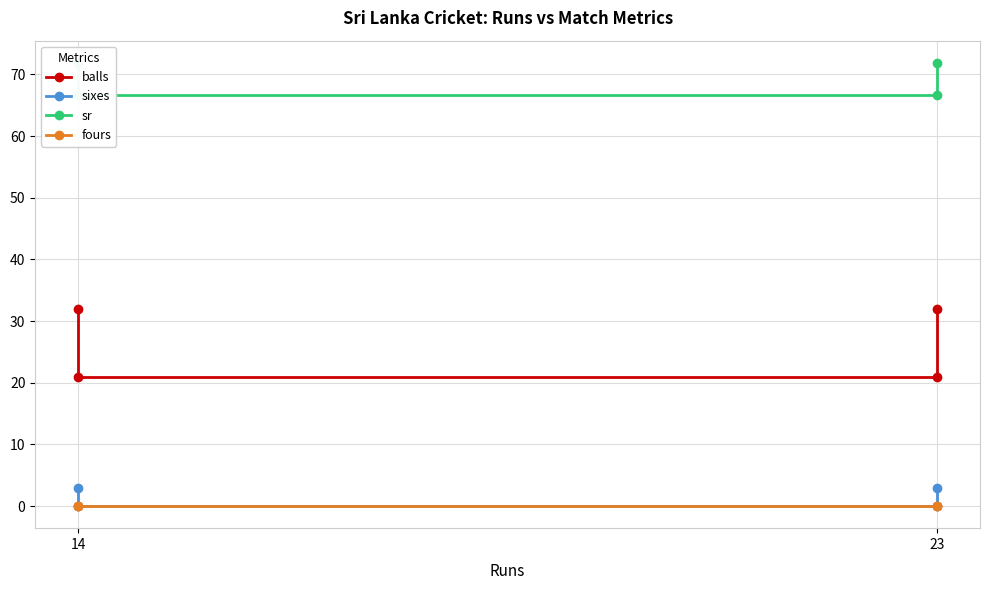

True or false: sixes and balls cross at least once.

False